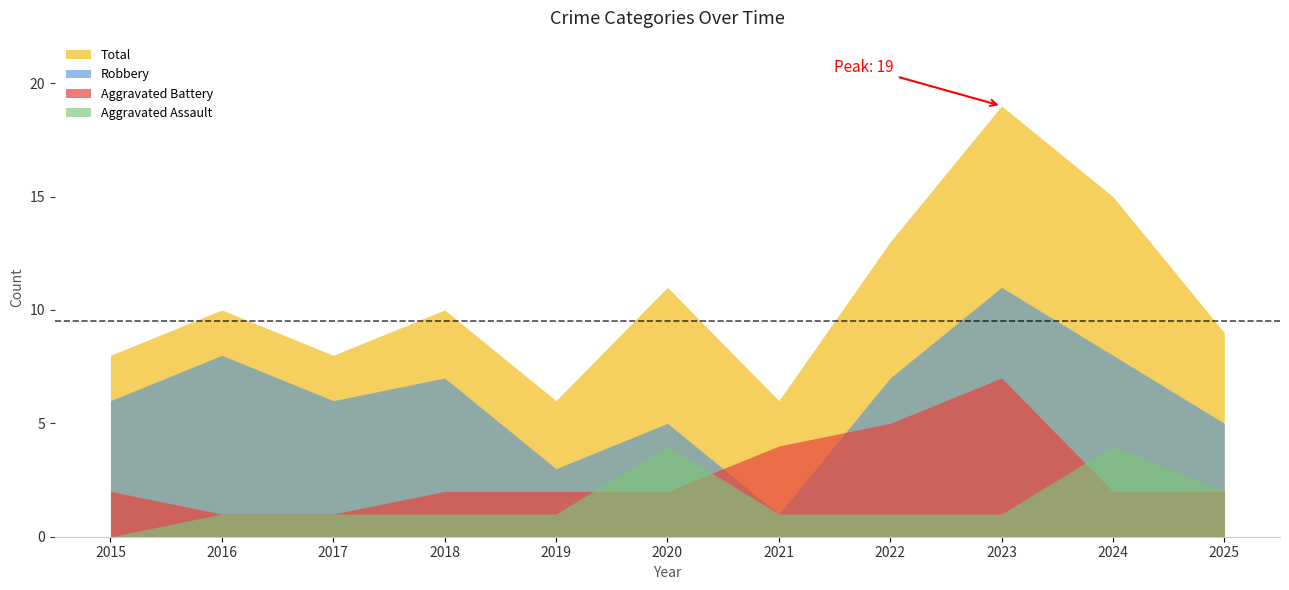

What is the approximate value of Robbery at 2019?

3